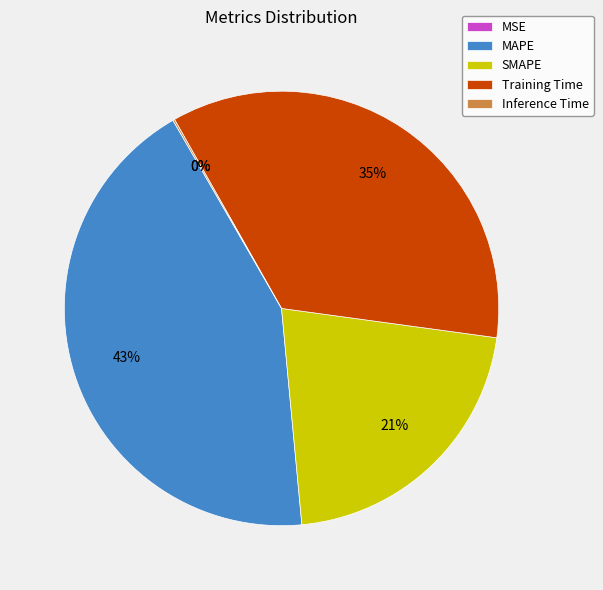

To the nearest percent, what percentage of the pie is Training Time?

35%